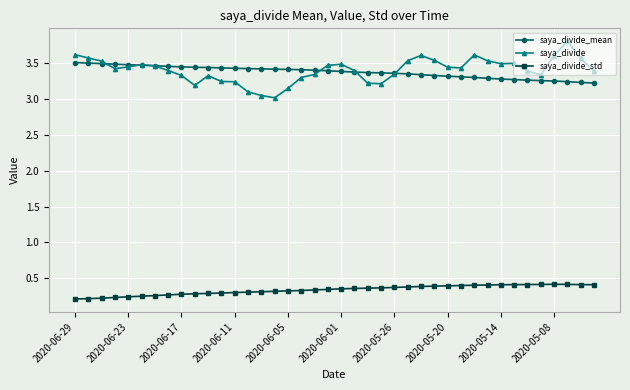

At how many categories does at least one series exceed 1?

40